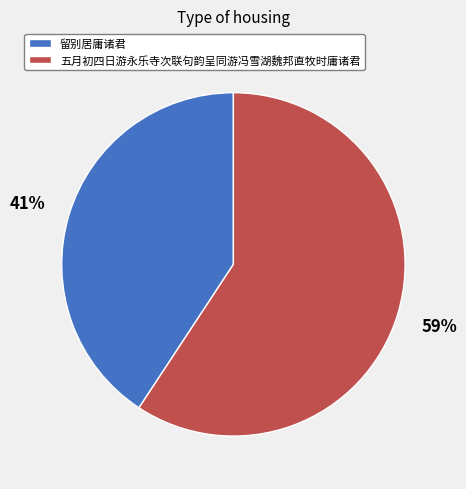

What is the largest slice in the pie chart?

五月初四日游永乐寺次联句韵呈同游冯雪湖魏邦直牧时庸诸君